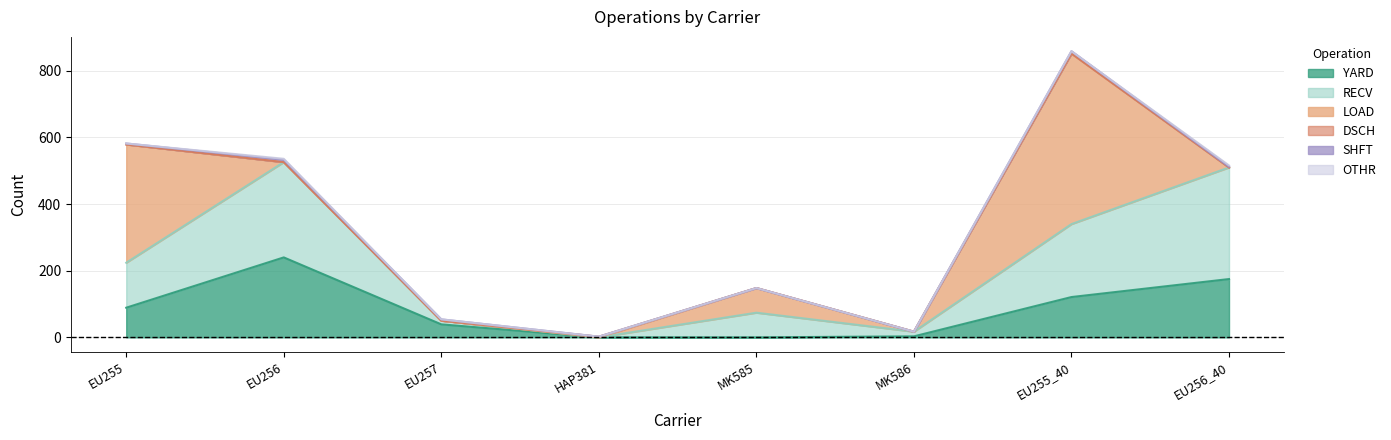

How many interior local peaks does the YARD series have?

1